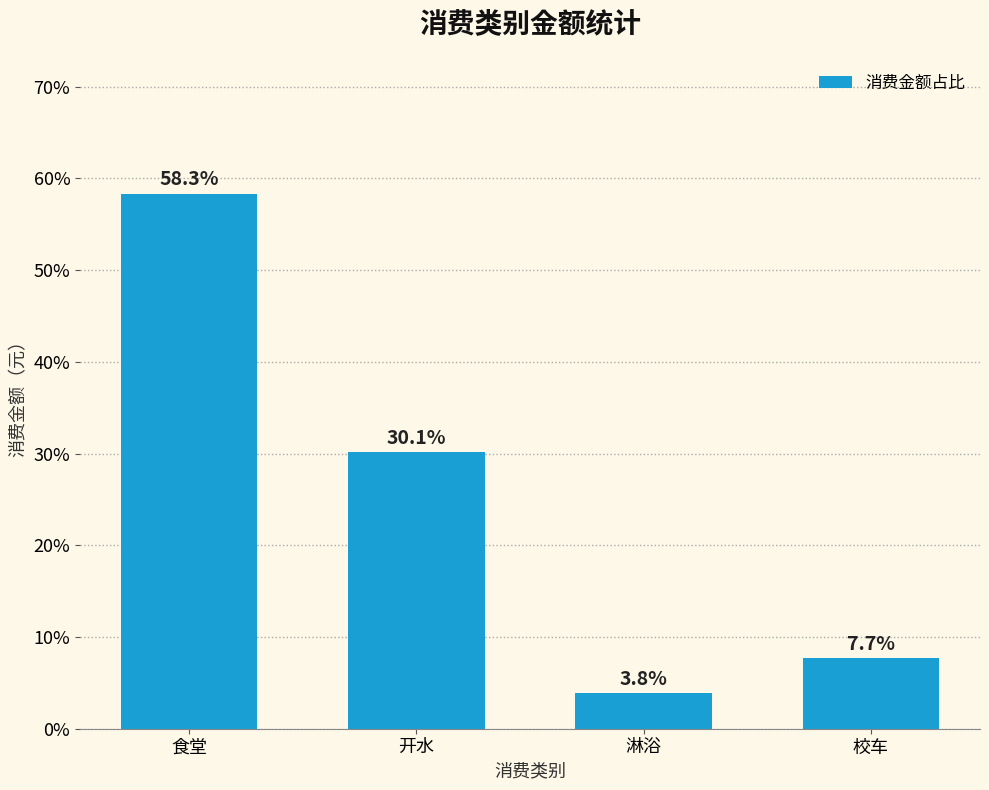

What is the difference between the maximum and minimum values?

54.5